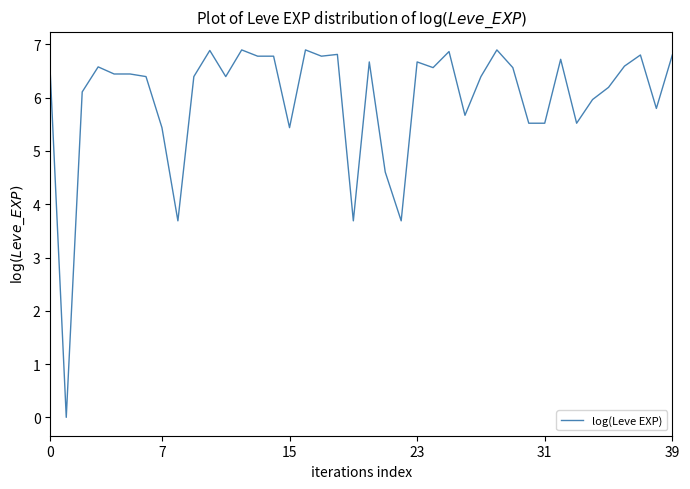

What is the difference between the maximum and minimum values?

6.9